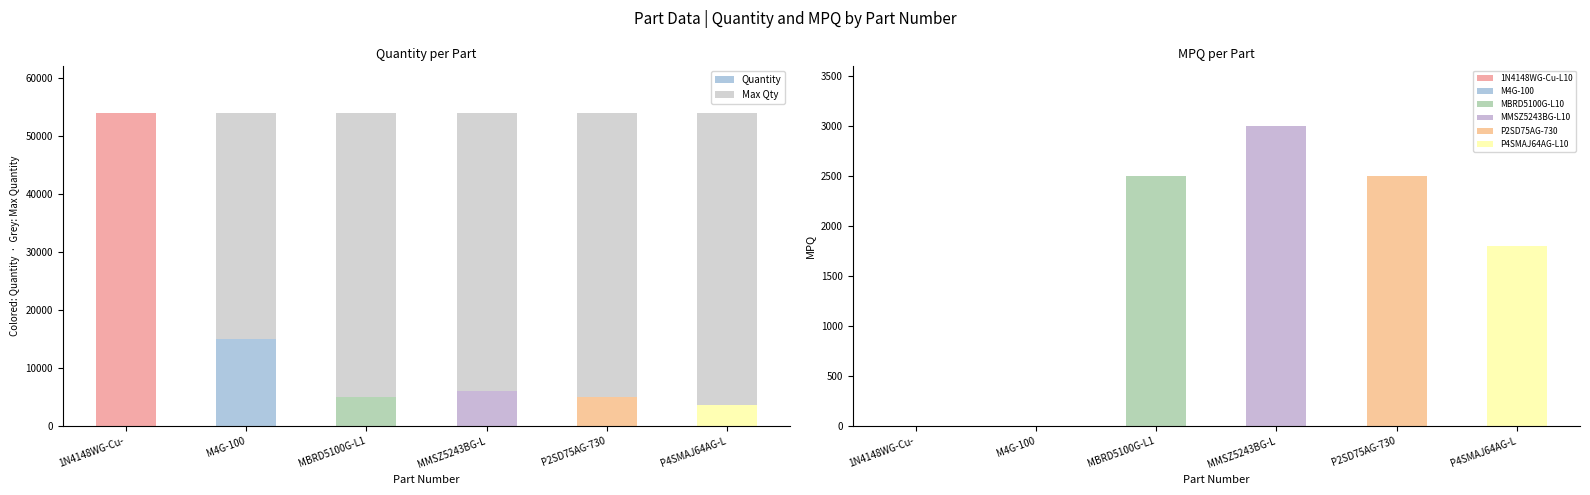

What is the highest value of the MPQ series?

3000